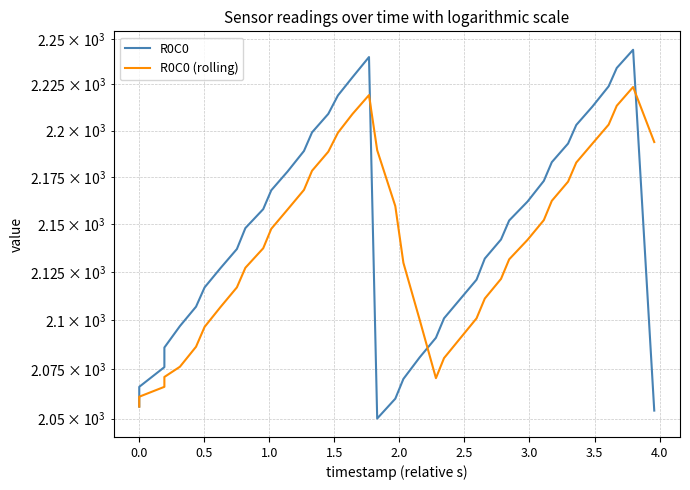

List the series in order of their overall mean, lowest first.

R0C0 (rolling), R0C0